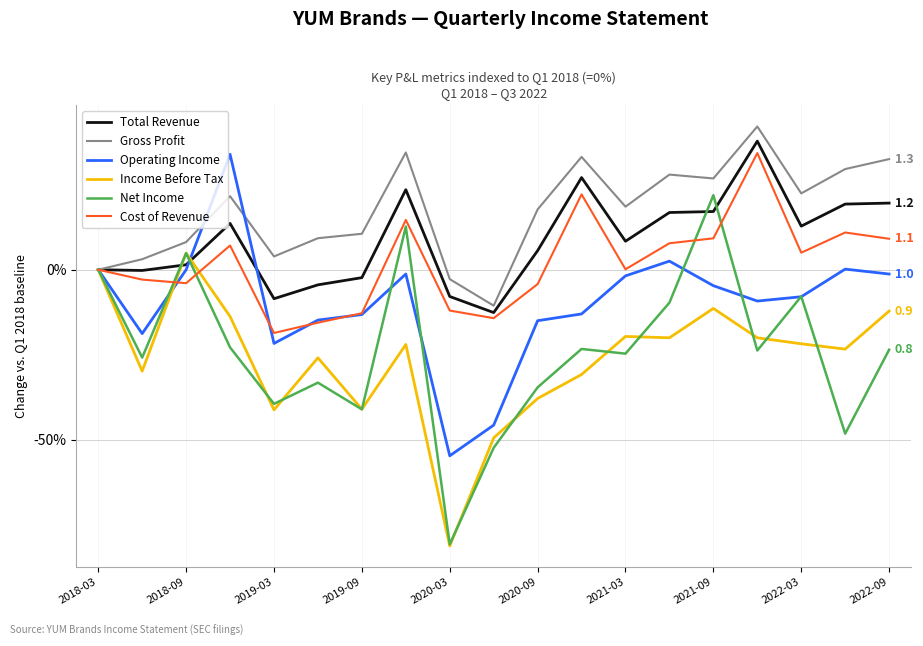

Which series has the largest total across all categories?

Gross Profit